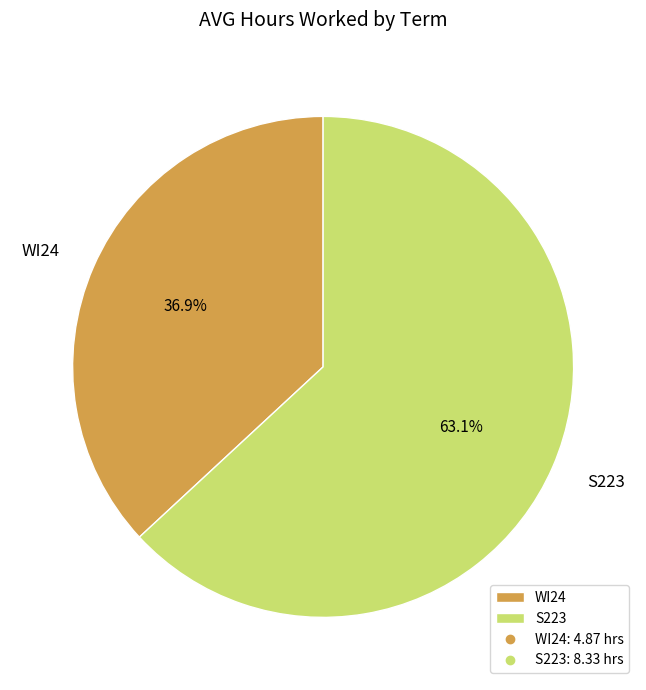

Does S223 represent more than half of the total?

Yes